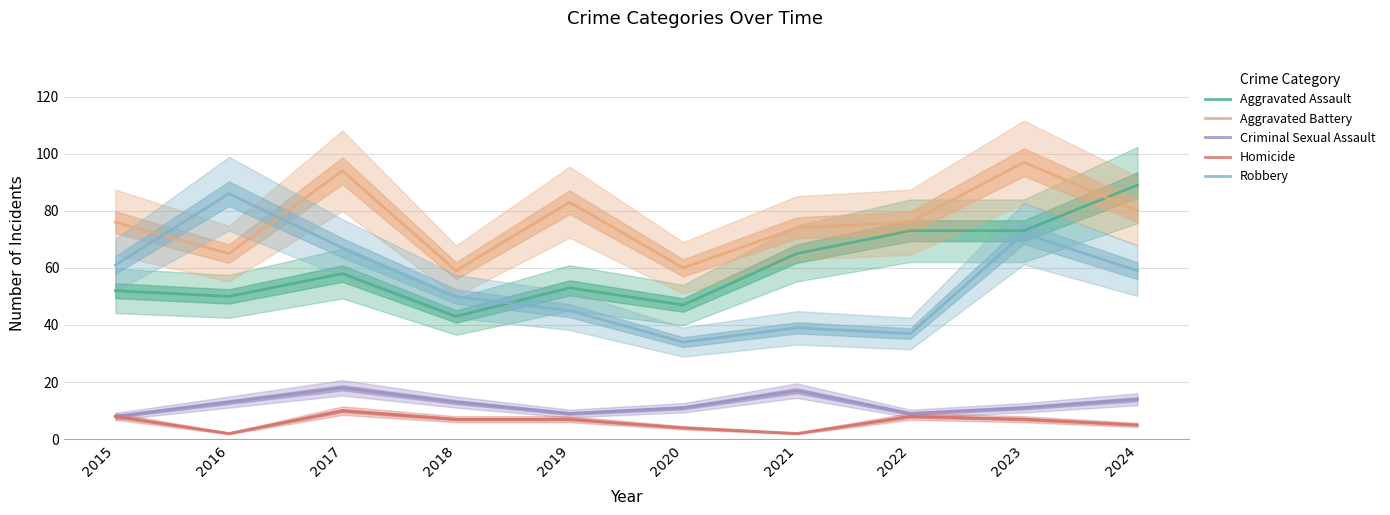

List the labels in order of Robbery value, smallest first.

2020, 2022, 2021, 2019, 2018, 2024, 2015, 2017, 2023, 2016